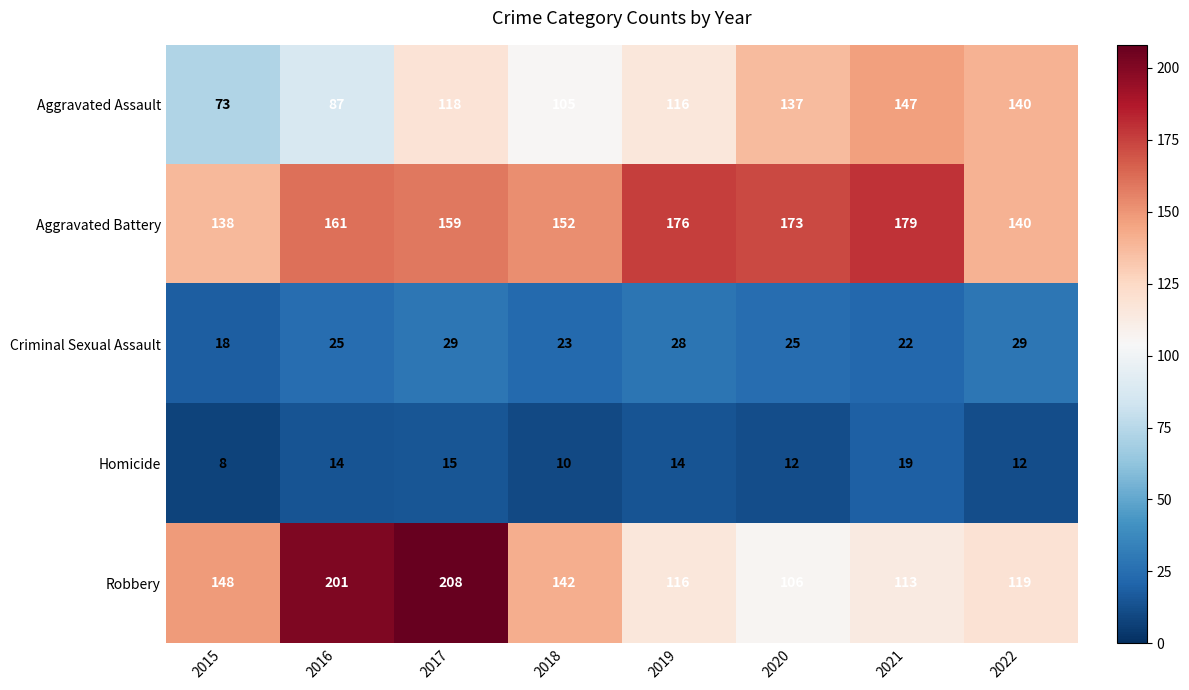

Is it true that Robbery equals 219 at 2015?

False